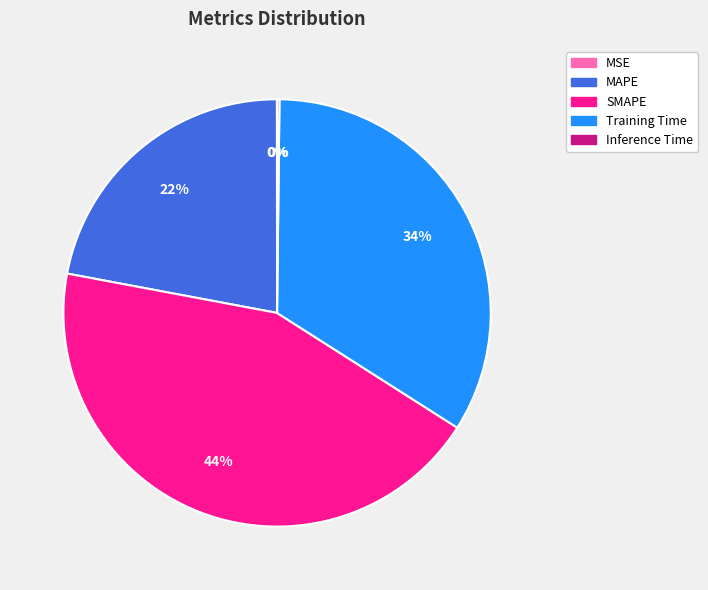

Approximately how many times larger is the value at MAPE compared to SMAPE?

0.5